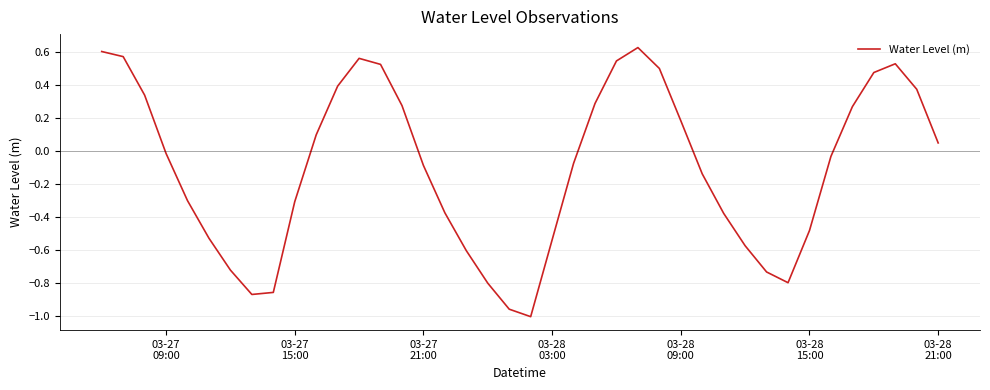

What is the difference between the maximum and minimum values?

1.6